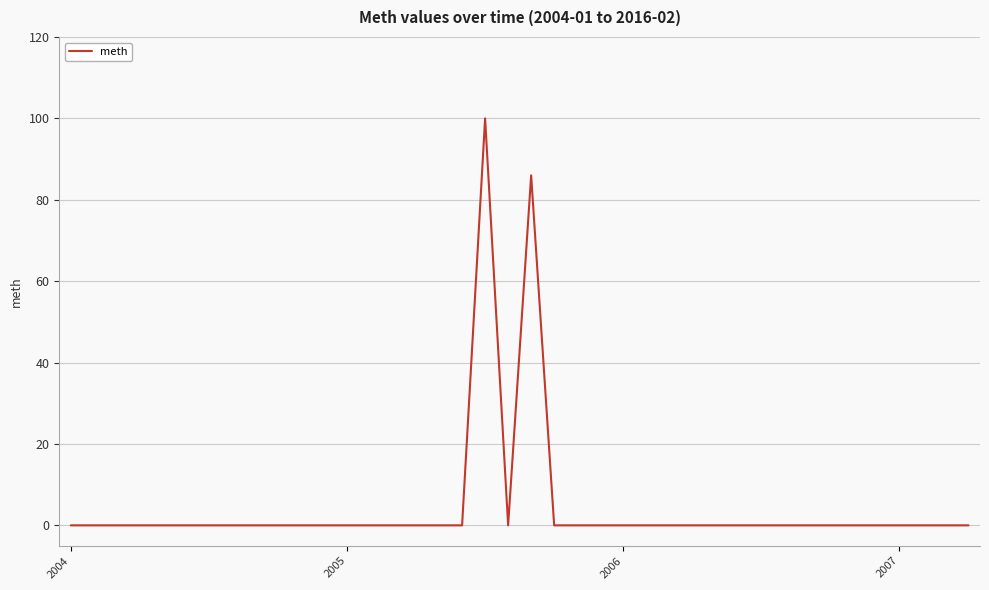

What is the maximum value shown in the chart?

100